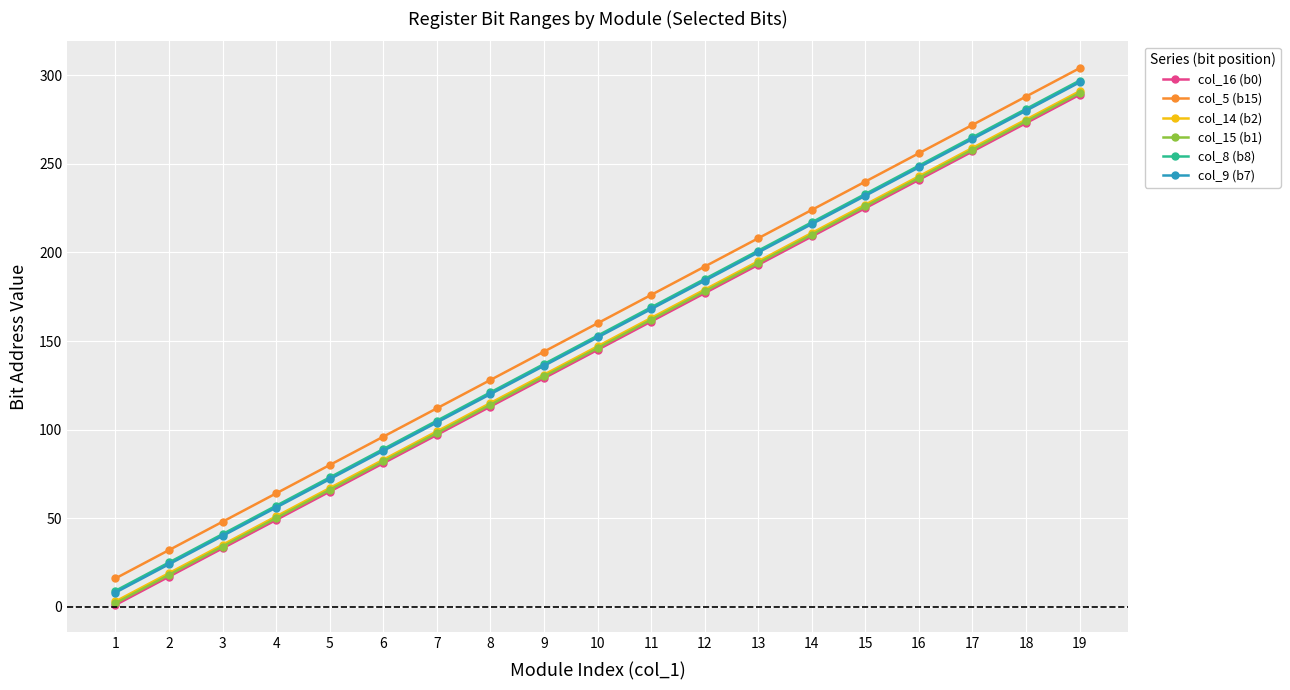

How many data points in col_15 (b1) are less than 146?

9